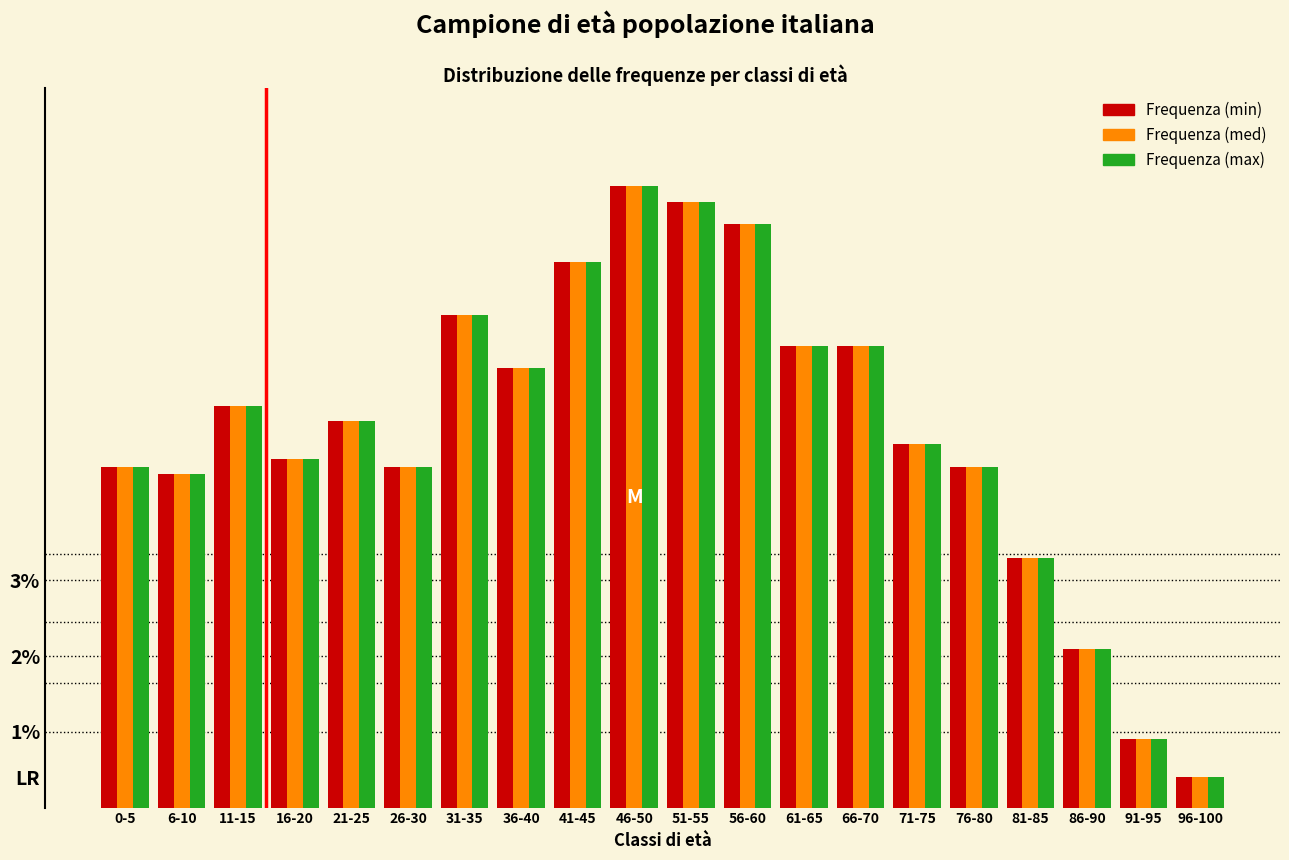

Does the chart contain stacked bars?

No